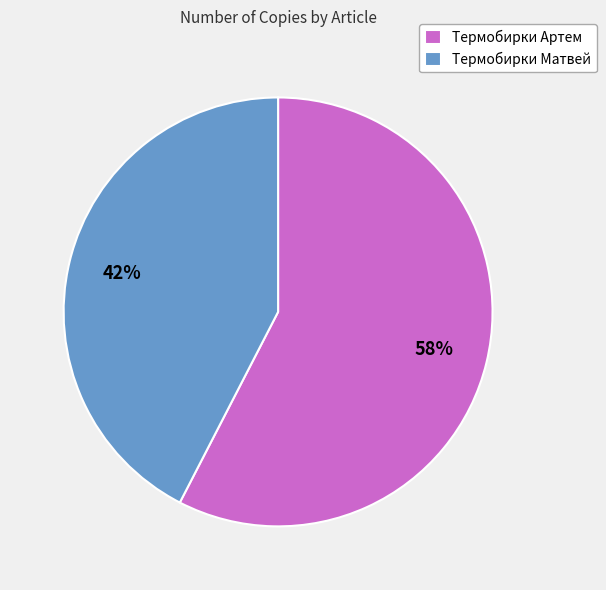

What is the ratio of the value at Термобирки Артем to the value at Термобирки Матвей?

1.4